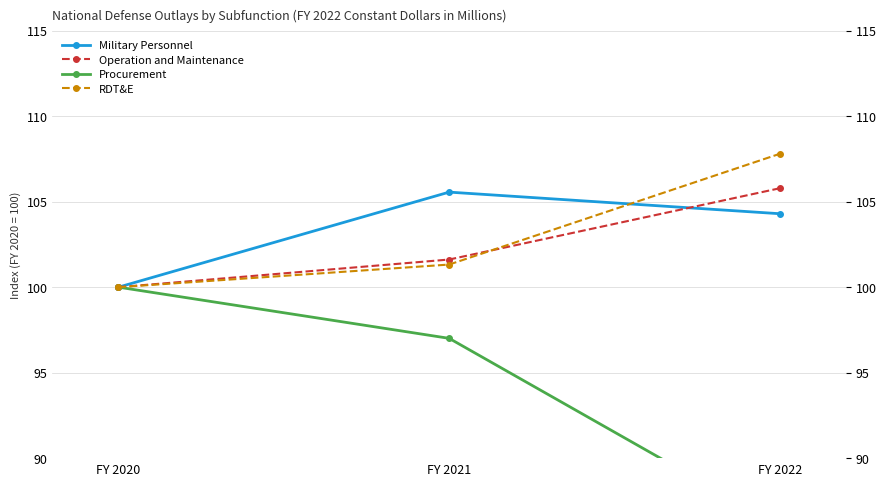

List the labels in order of Operation and Maintenance value, smallest first.

FY 2020, FY 2021, FY 2022